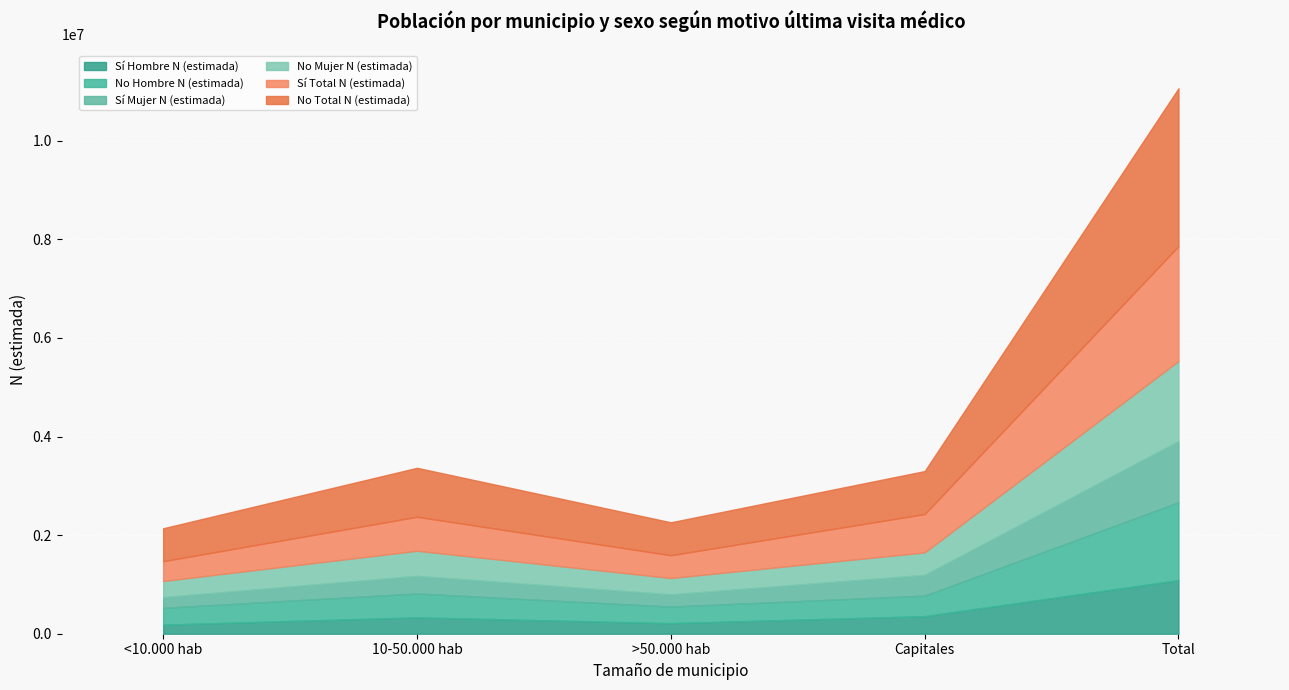

Which has a higher value, Capitales or <10.000 hab?

Capitales